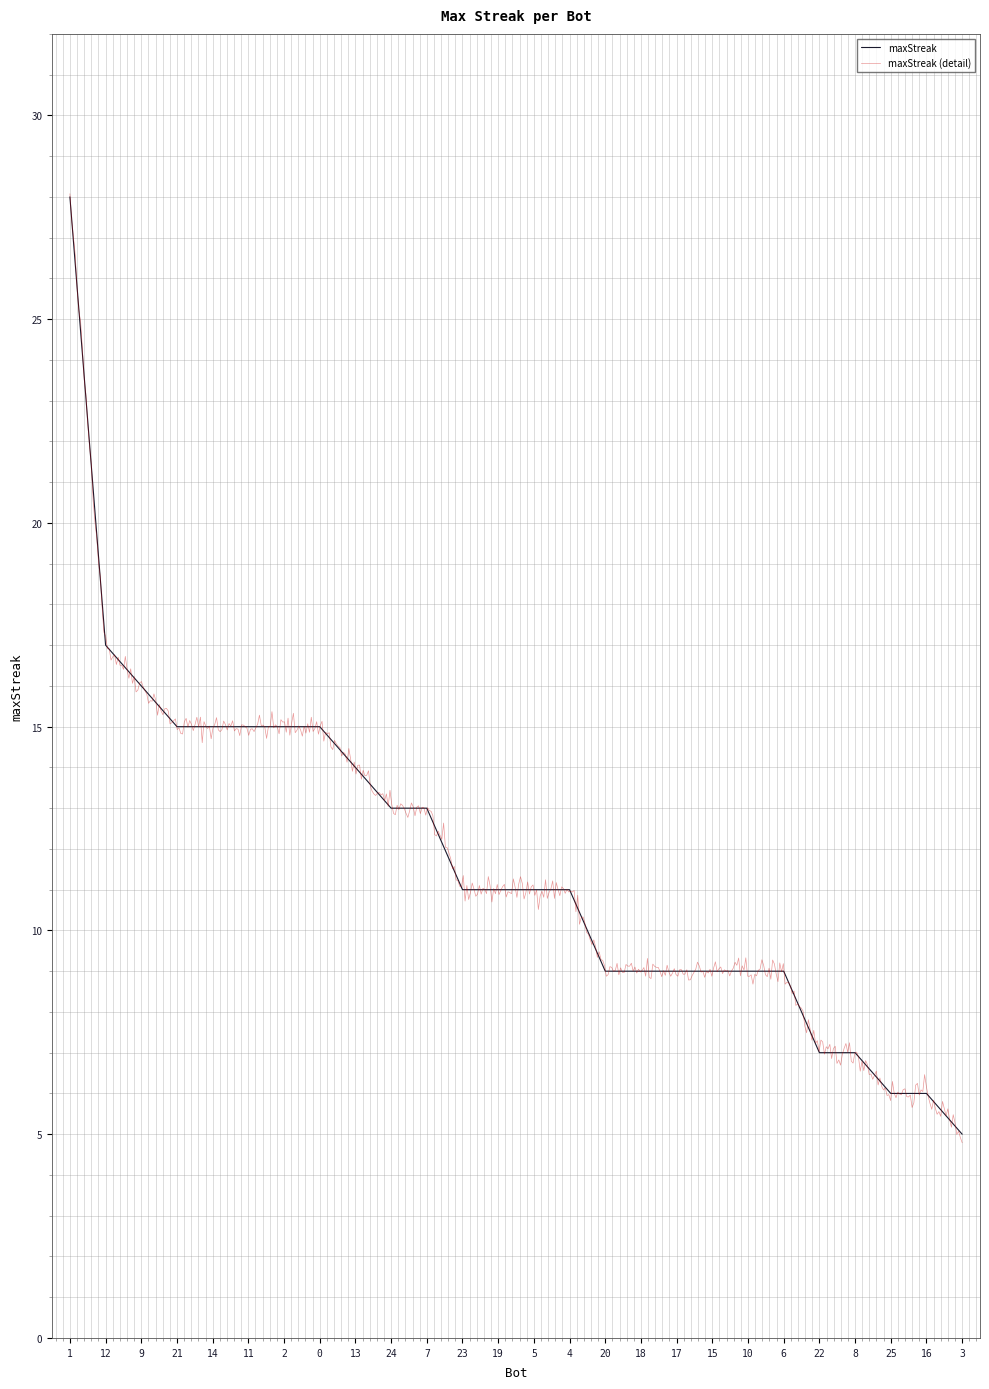

What position from the right is 6?

6